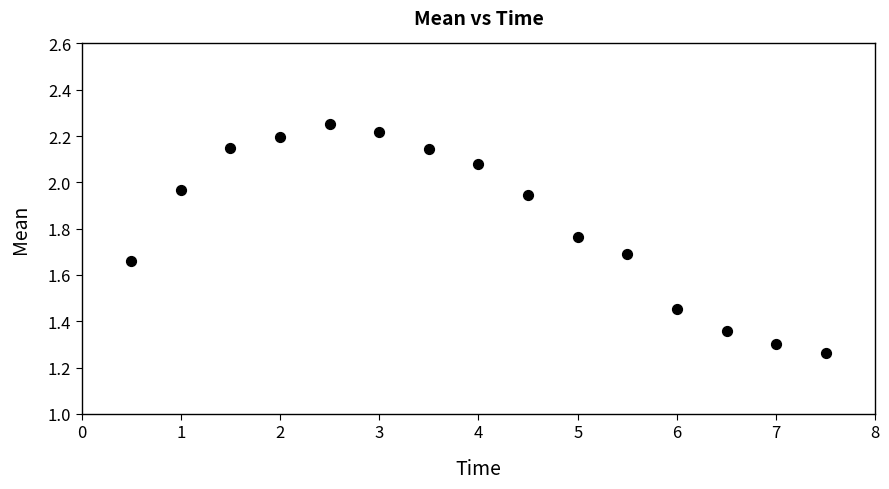

What is the range of Y values (max minus min)?

1.0